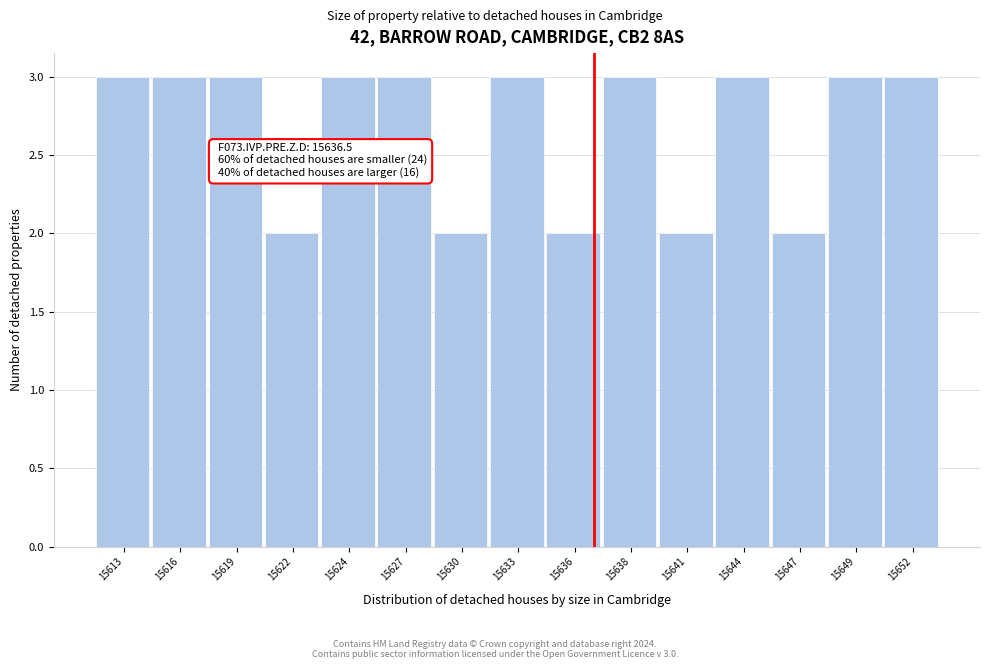

Reading left to right, list all the values displayed in this chart.

3	3	3	2	3	3	2	3	2	3	2	3	2	3	3